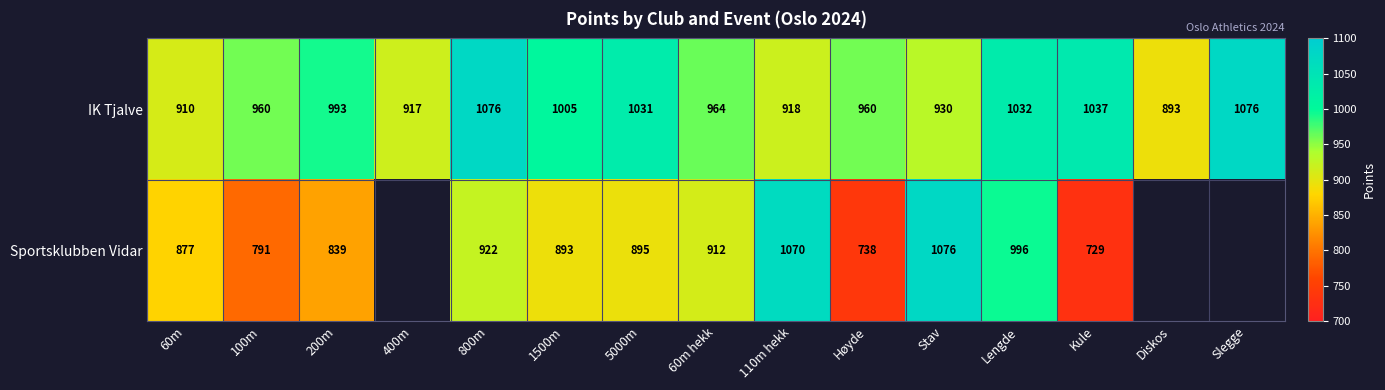

What is the total value across all series at 100m?

1751